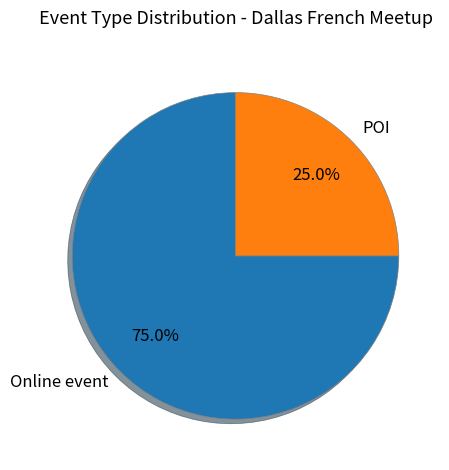

To the nearest percent, what is the difference between the largest and smallest slice percentages?

50%